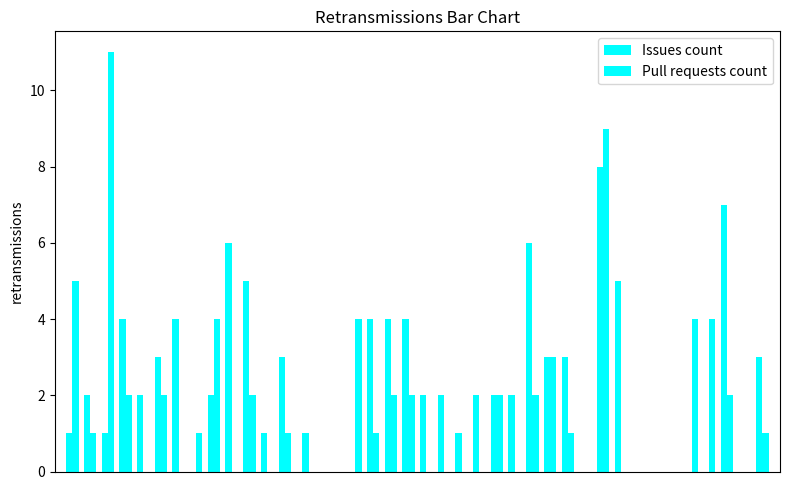

Does the chart contain stacked bars?

No